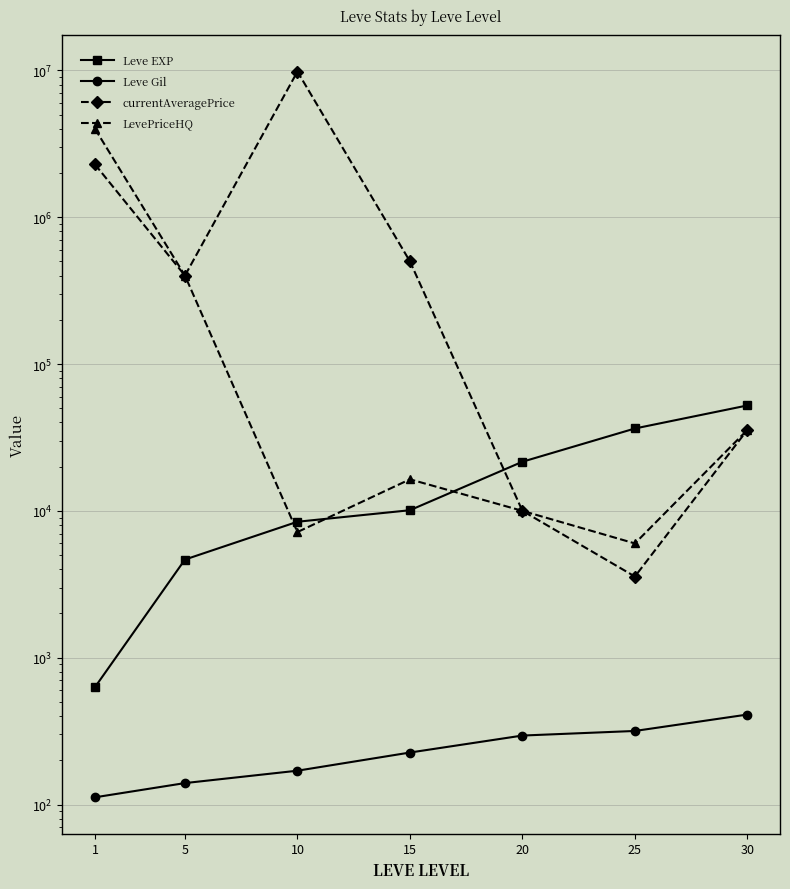

Which series has the largest total across all categories?

currentAveragePrice